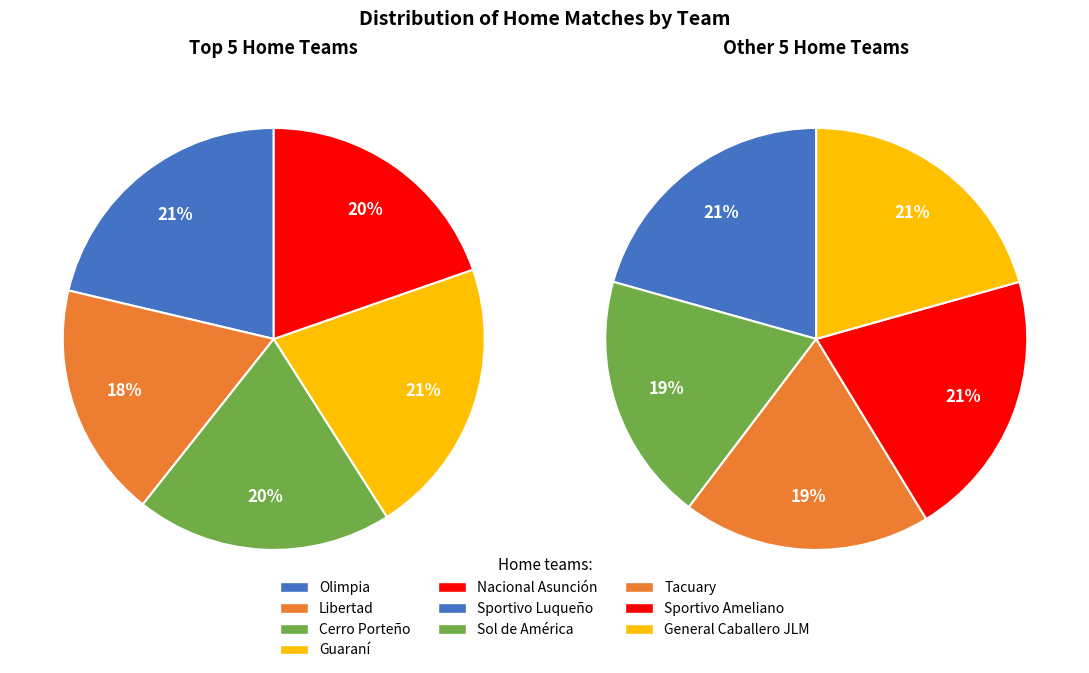

Which slice is the largest?

Olimpia